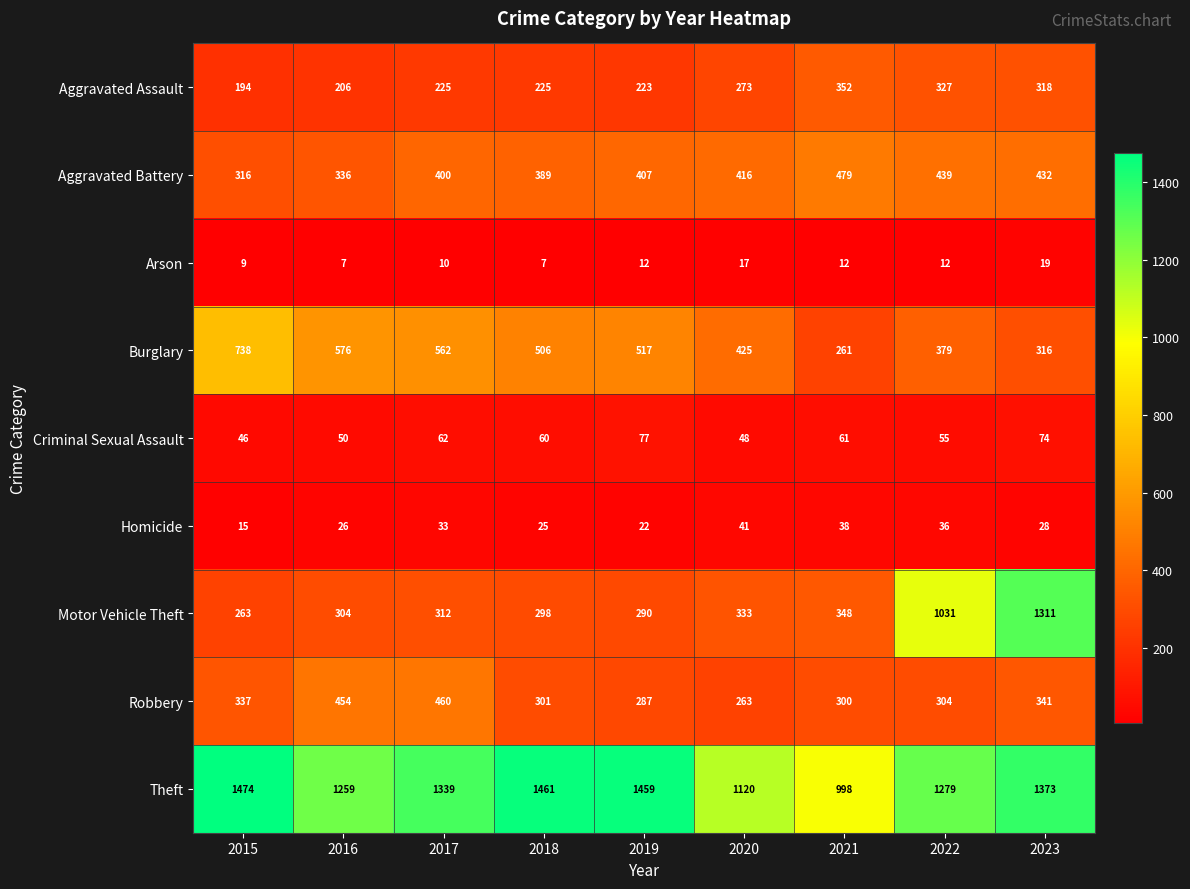

The Motor Vehicle Theft series shows 506 at 2017. True or false?

False